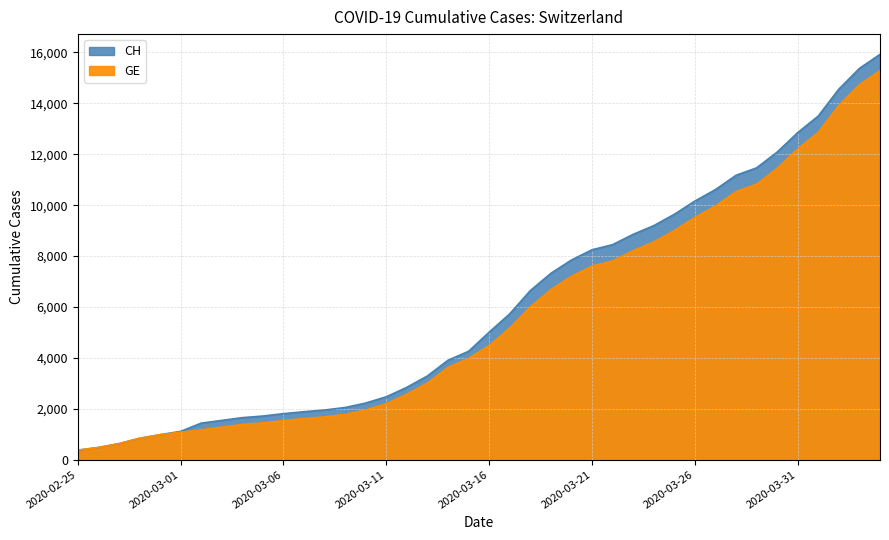

What is the value of the GE point at the 16th from the left?

2201